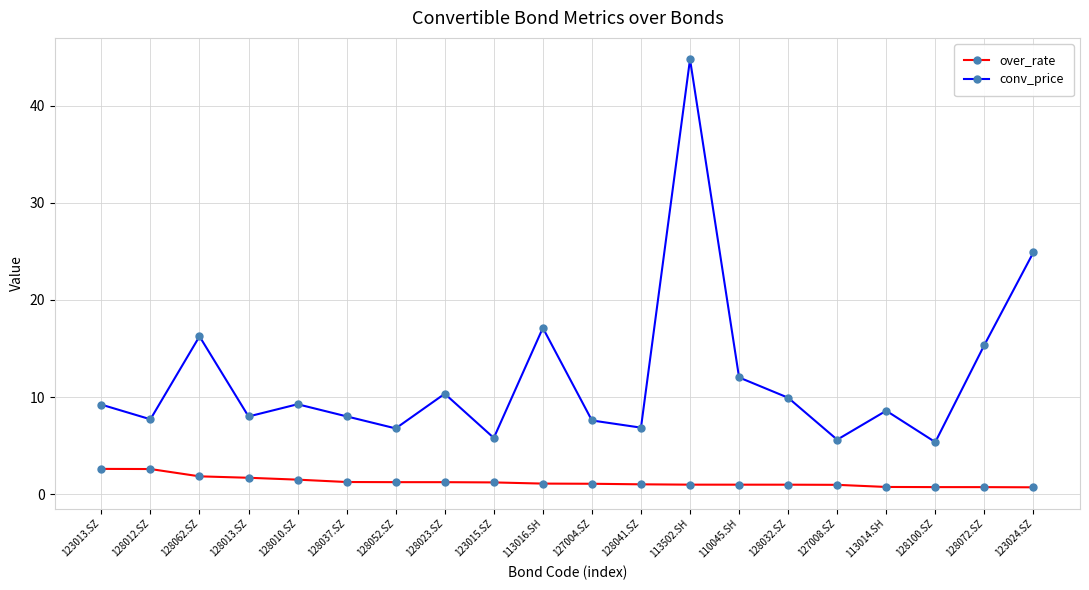

Is it true that over_rate equals 2.6 at 123013.SZ?

True